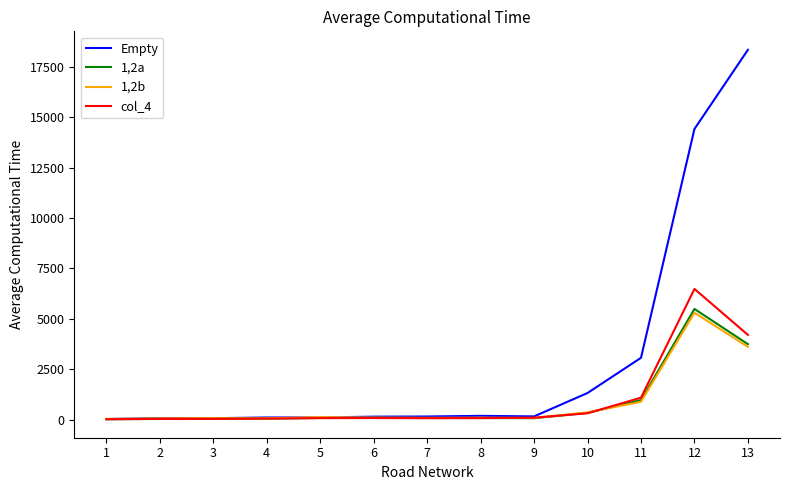

Which series has the largest total across all categories?

Empty